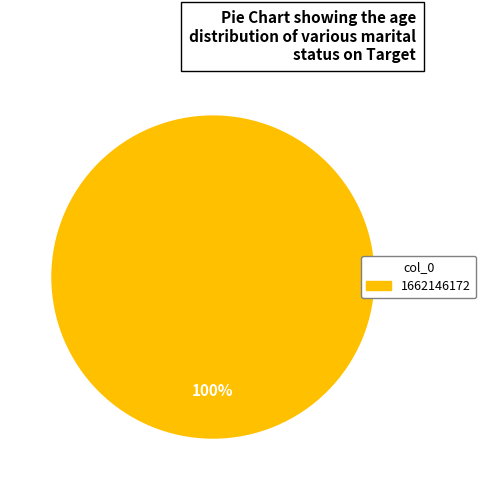

Does any single category account for the majority?

Yes